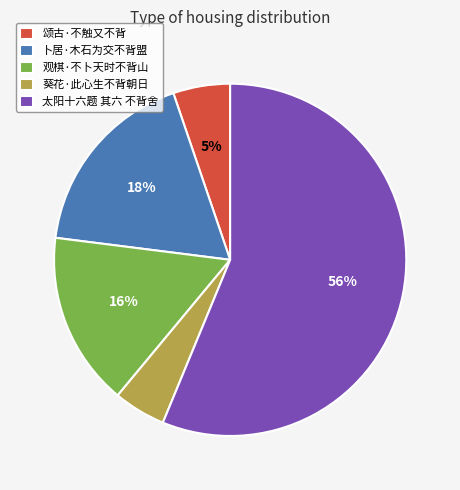

To the nearest percent, what portion does 太阳十六题 其六 不背舍 represent?

56%